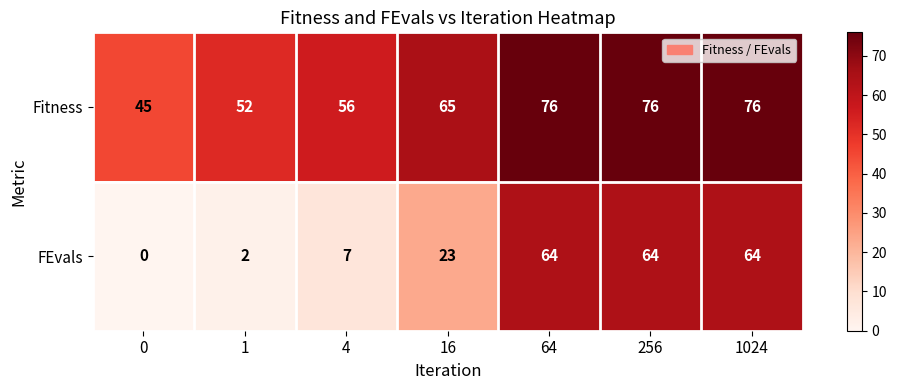

What is the difference between the Fitness values at 16 and 1024?

11